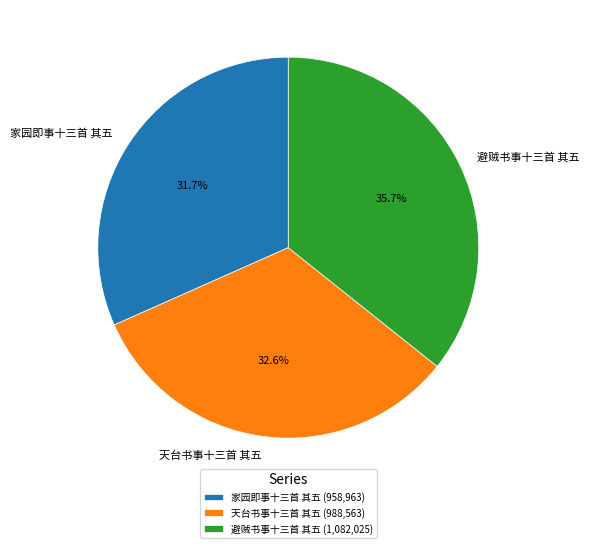

Is it true that 家园即事十三首 其五 is 40% of the pie?

False